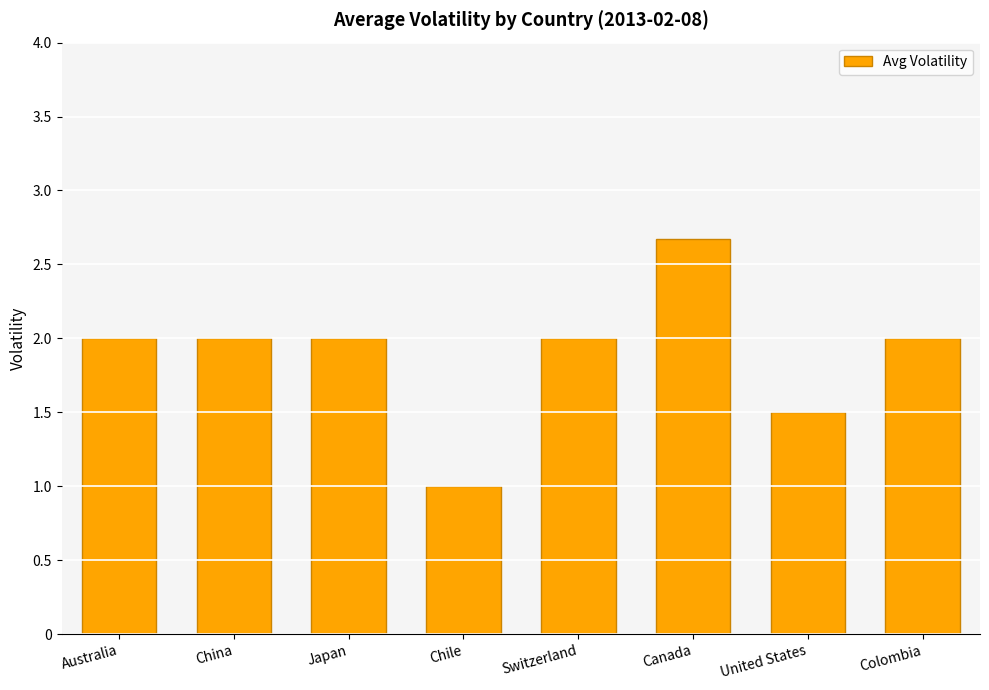

What is the label of the 6th bar from the right?

Japan